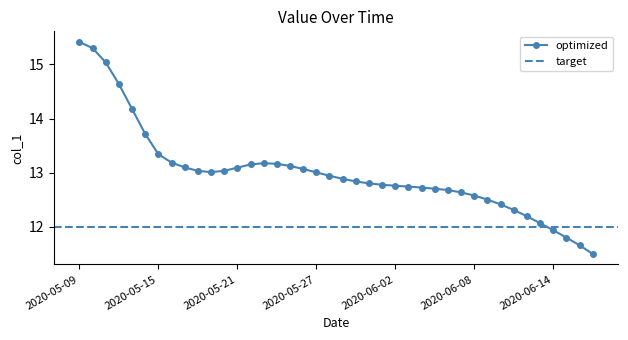

How many data points are less than 12?

4